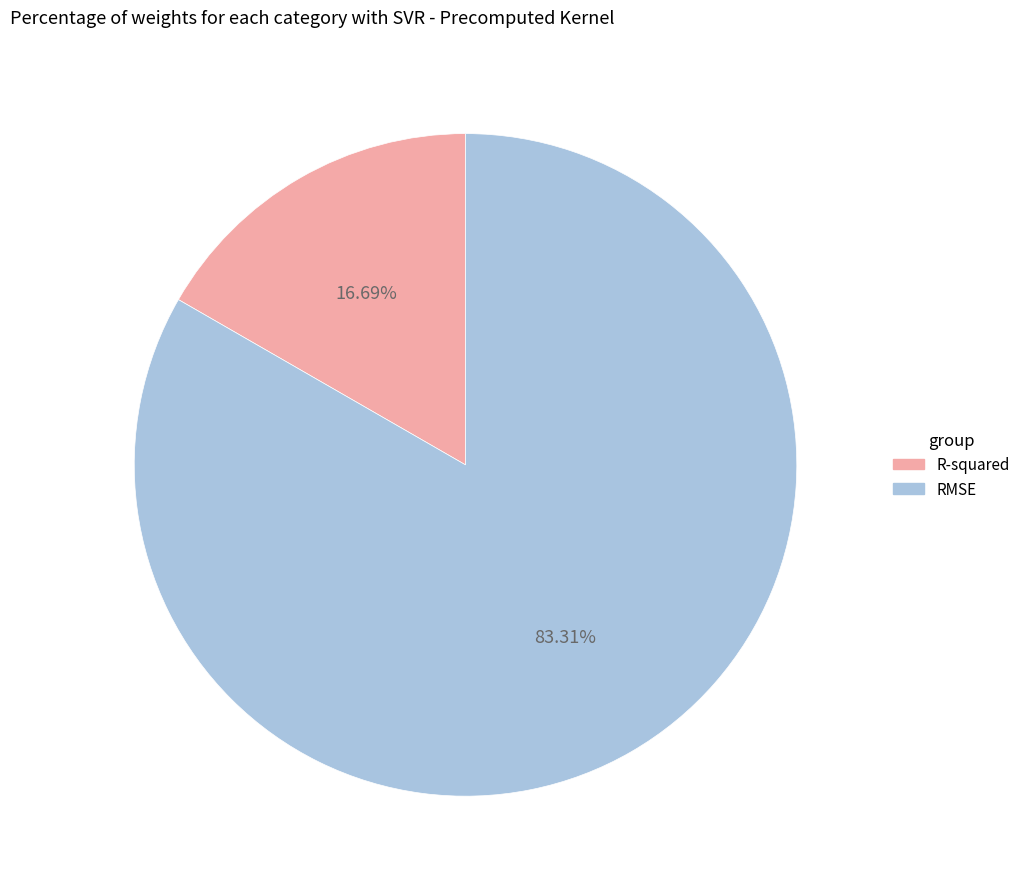

Between RMSE and R-squared, which is larger?

RMSE